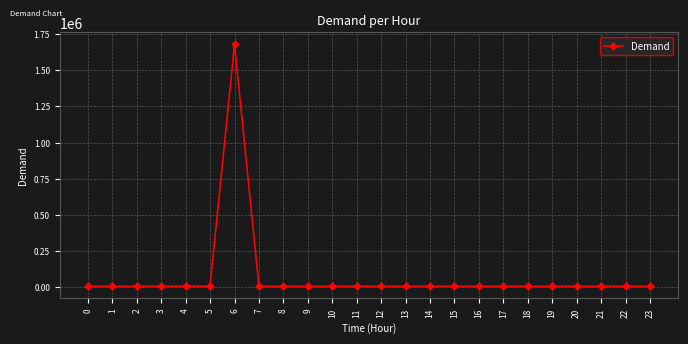

What is the difference between the maximum and second lowest values?

1674034